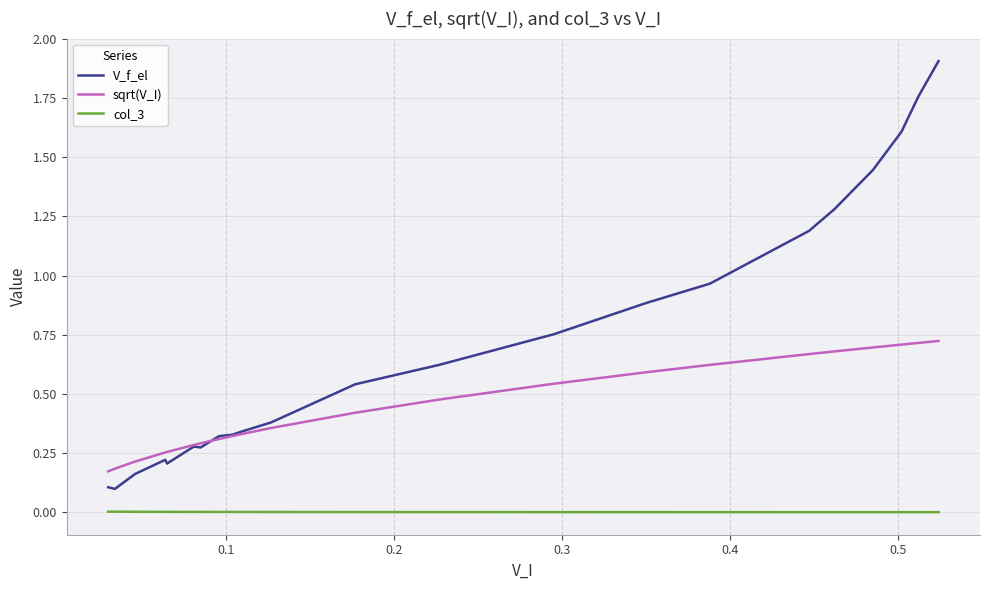

Which series has the largest total across all categories?

V_f_el